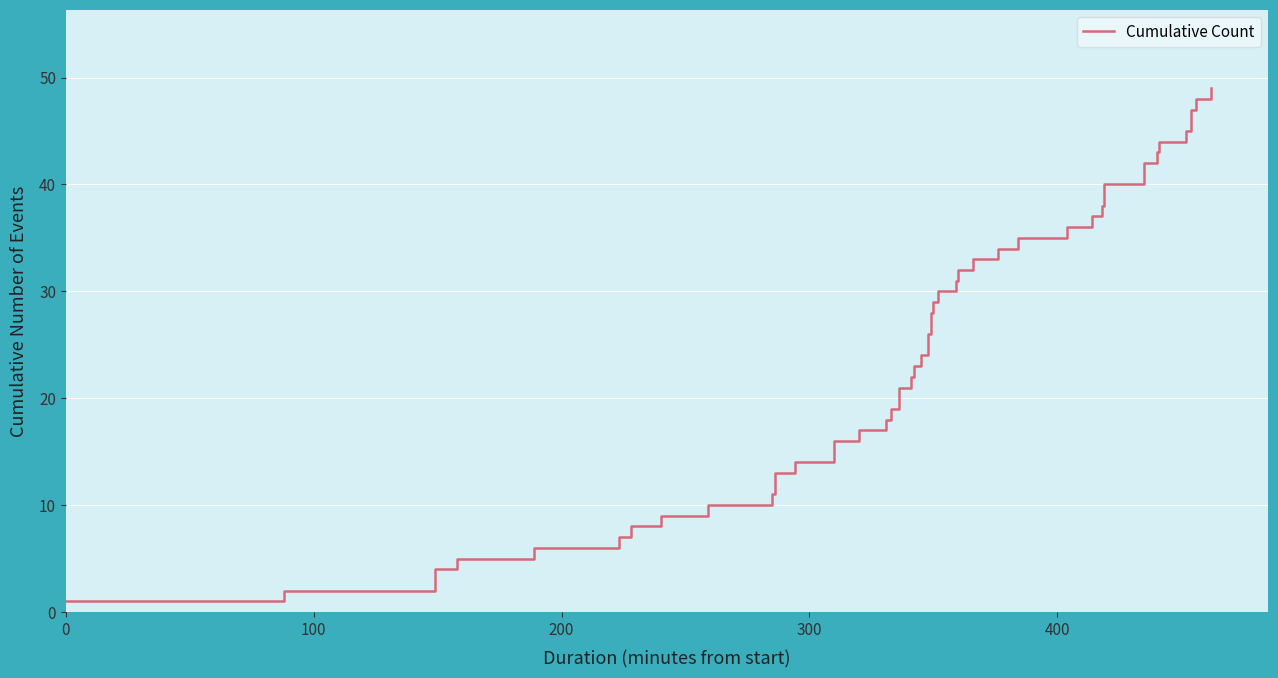

What is the maximum value shown in the chart?

49